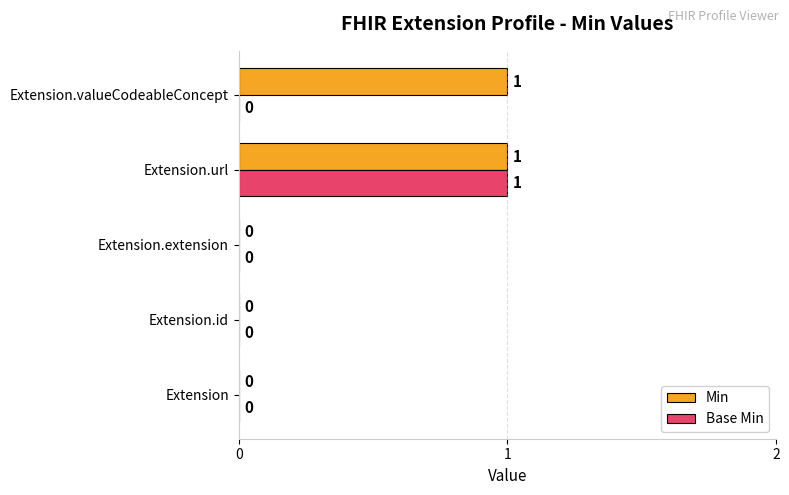

Which series changed the most between Extension.extension and Extension.valueCodeableConcept?

Min